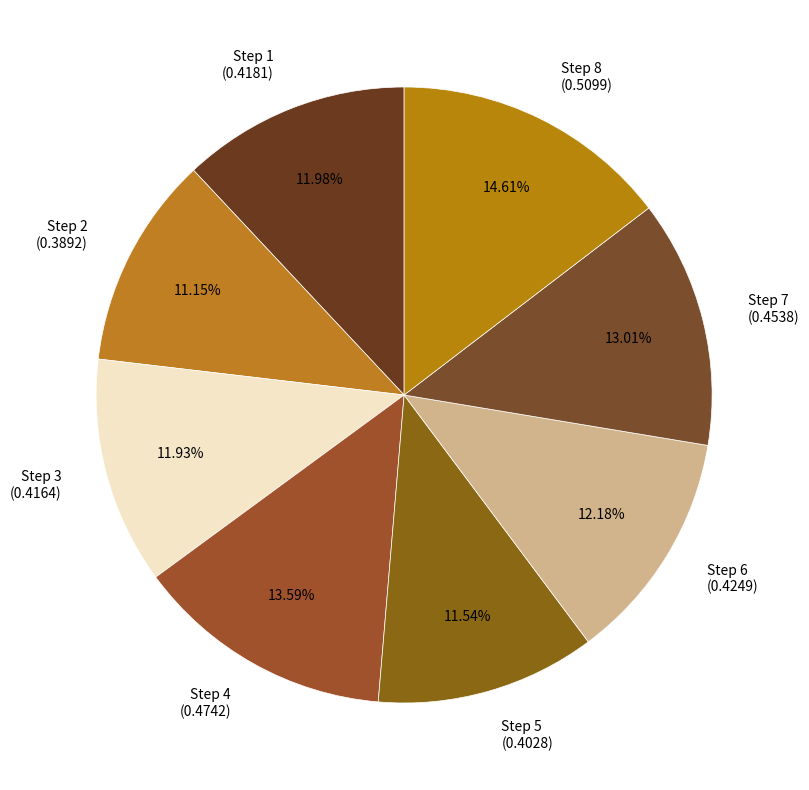

To the nearest percent, what is the difference between the largest and smallest slice percentages?

3%